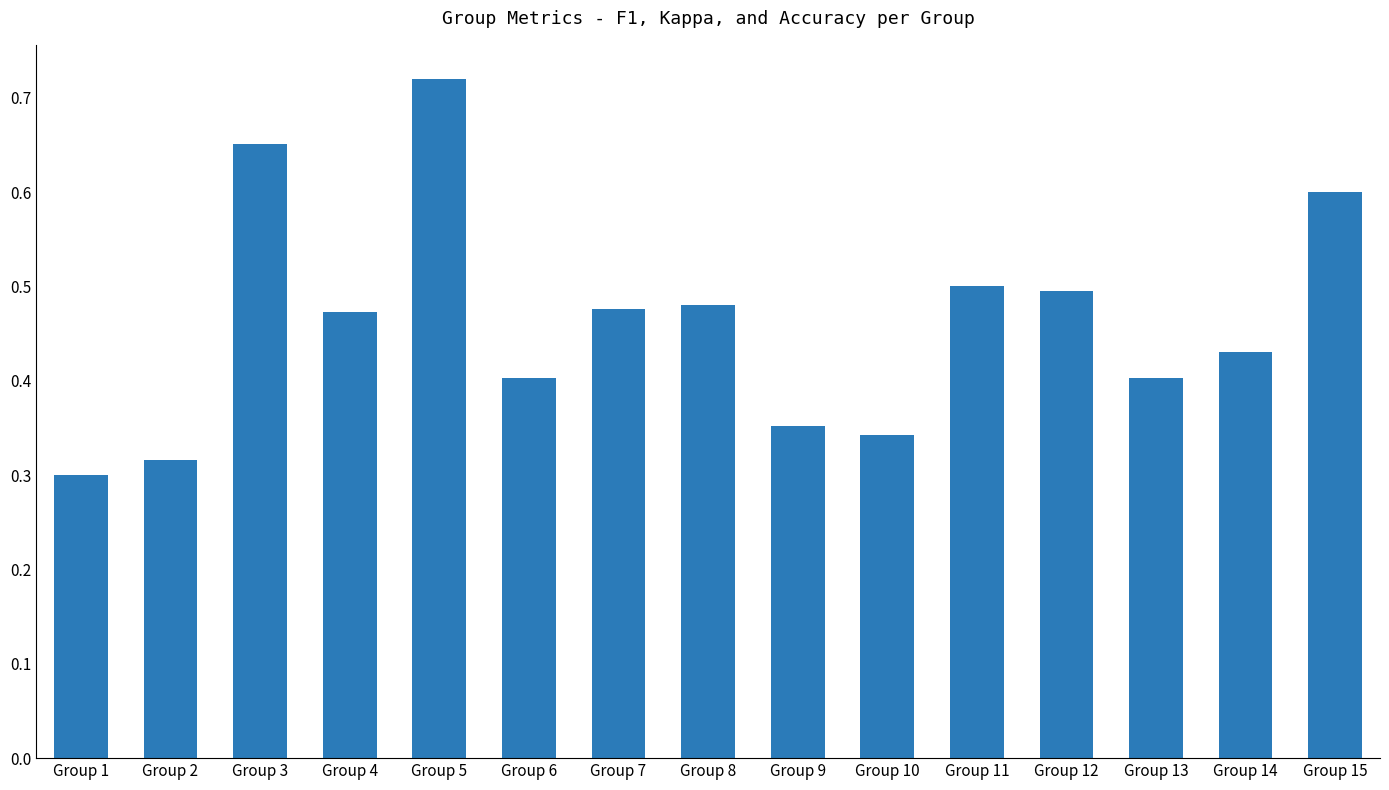

Where is the data nearest to the value 0?

Group 1